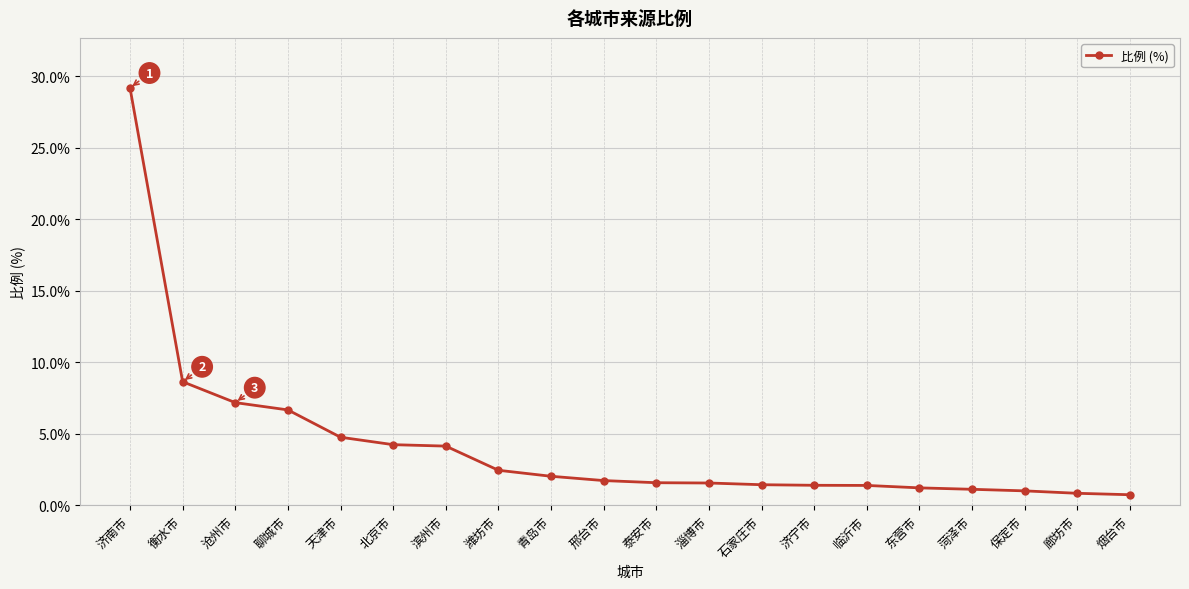

What is the sum of all values?

83.1